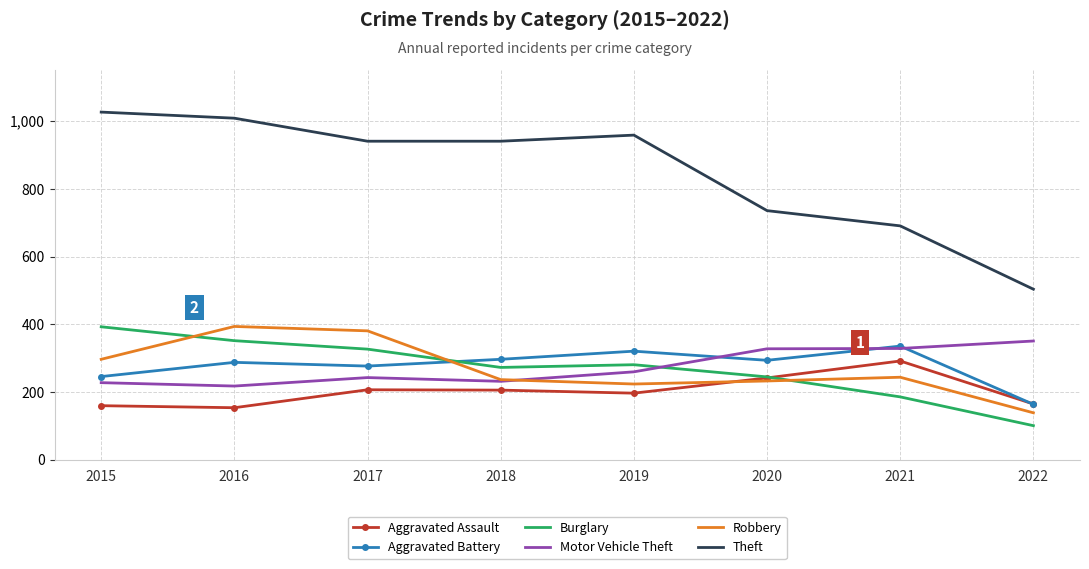

What is the greatest value displayed?

1027